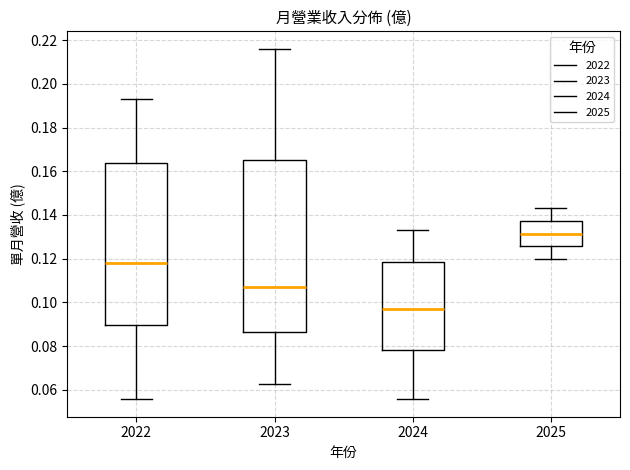

Reading left to right, read every box against the y-axis: the position of its median line, the range the box covers, and the ends of its whiskers. The values are not printed on the chart, so give them approximately, as read against the axis.

2022: median 0.118, box 0.090 to 0.164, whiskers 0.056 to 0.194
2023: median 0.108, box 0.086 to 0.166, whiskers 0.062 to 0.216
2024: median 0.096, box 0.078 to 0.118, whiskers 0.056 to 0.134
2025: median 0.132, box 0.126 to 0.138, whiskers 0.120 to 0.144